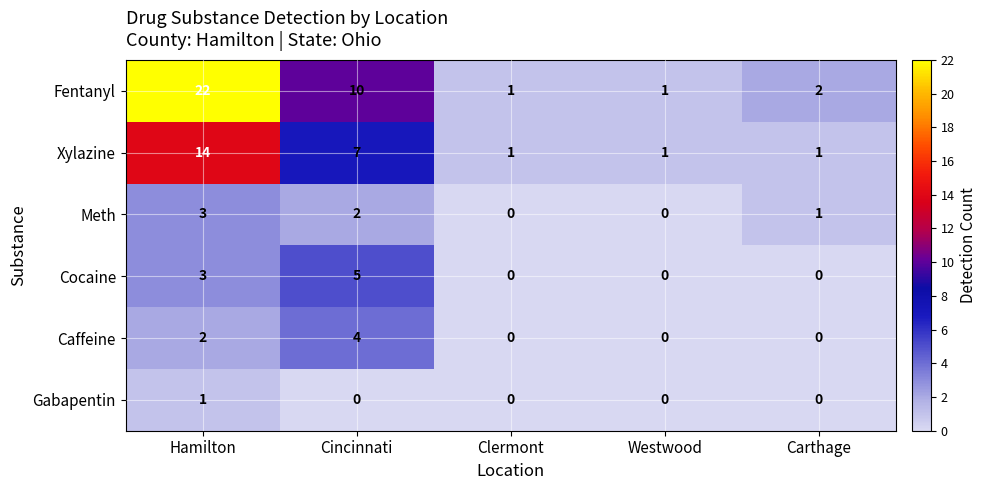

What is the sum of the Caffeine values at Clermont and Cincinnati?

4